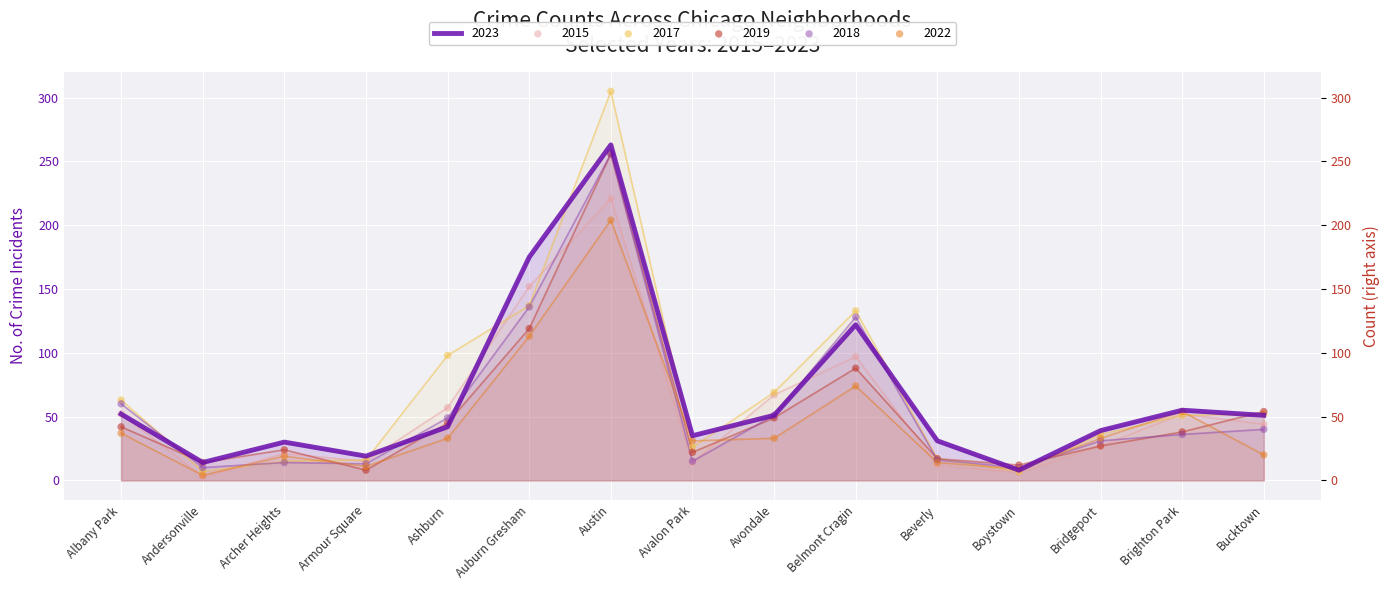

Is the value of 2018 at Archer Heights greater than the value of 2019 at Auburn Gresham?

No